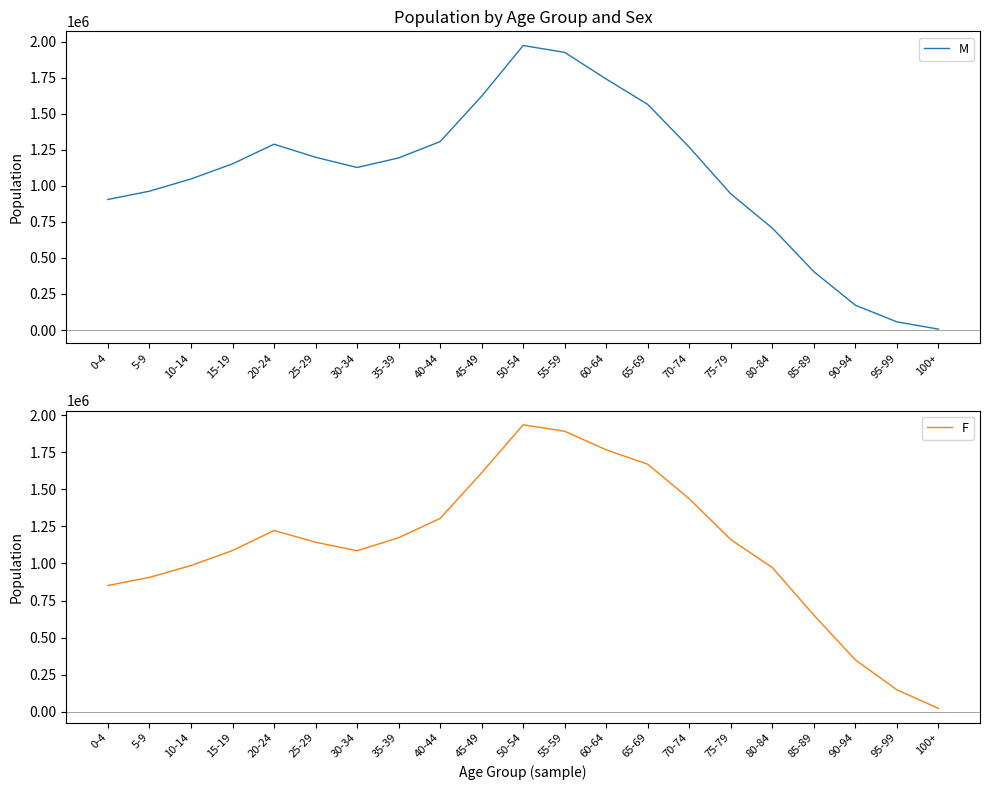

At which label does M first exceed 1152631?

20-24